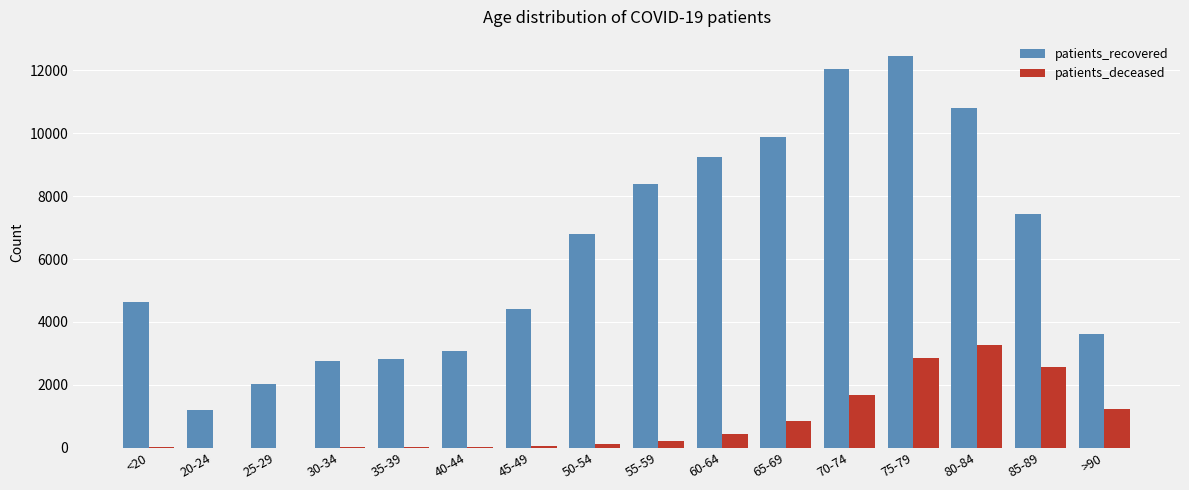

What is the difference between the patients_deceased values at 80-84 and 55-59?

3042